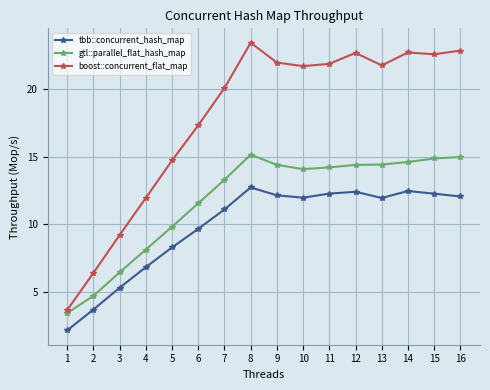

List the series in order of their overall mean, highest first.

boost::concurrent_flat_map, gtl::parallel_flat_hash_map, tbb::concurrent_hash_map